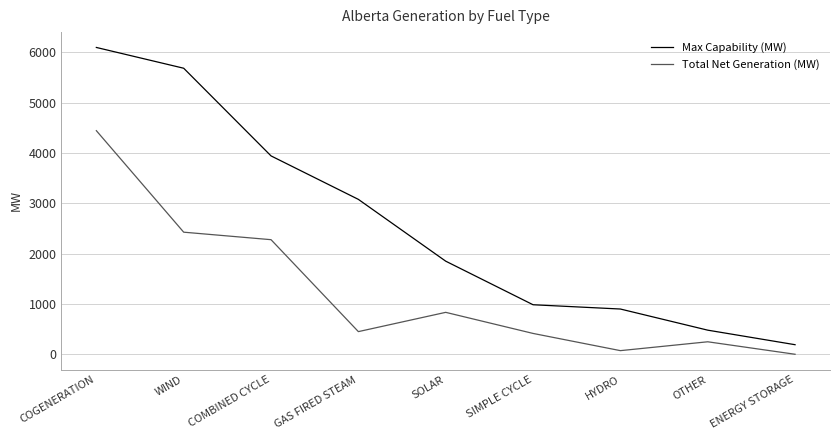

What is the average value of the Max Capability (MW) series?

2578